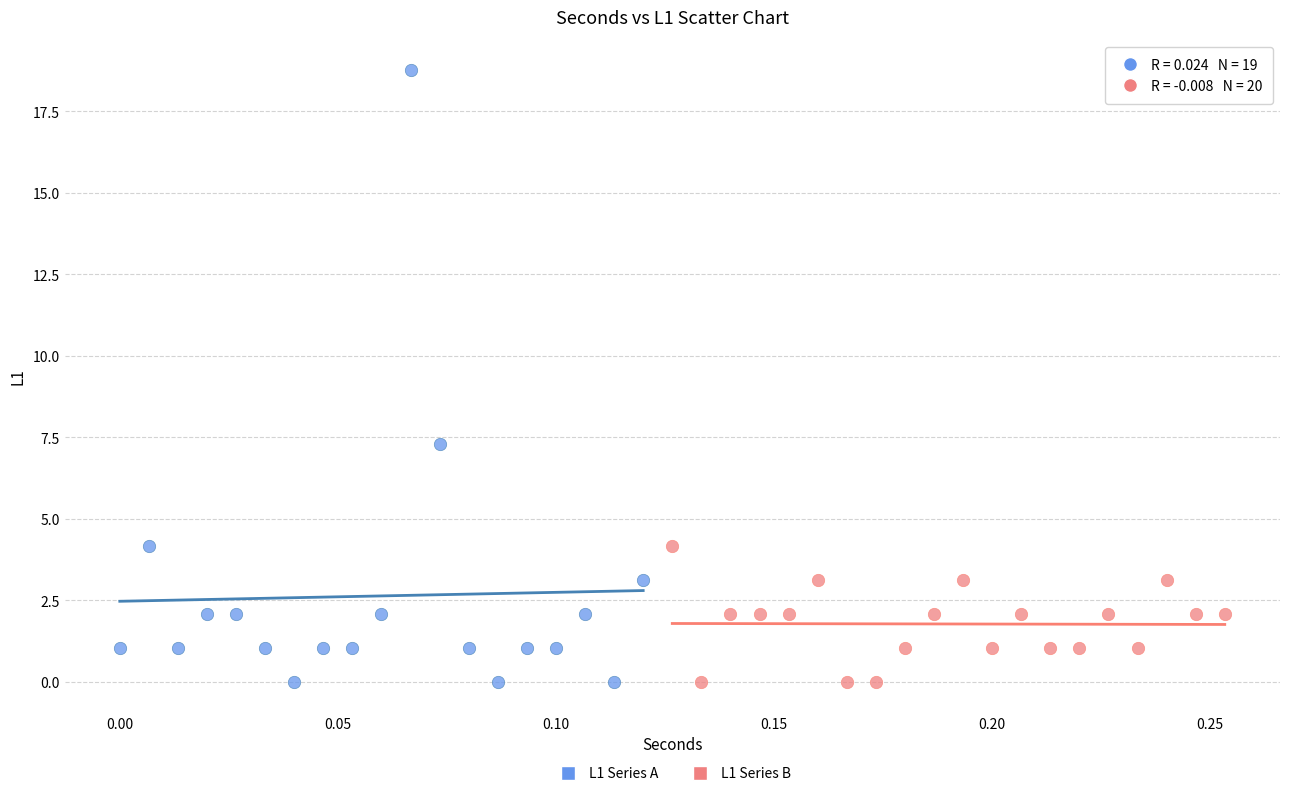

Which series has the widest spread of Y values?

L1 Series A